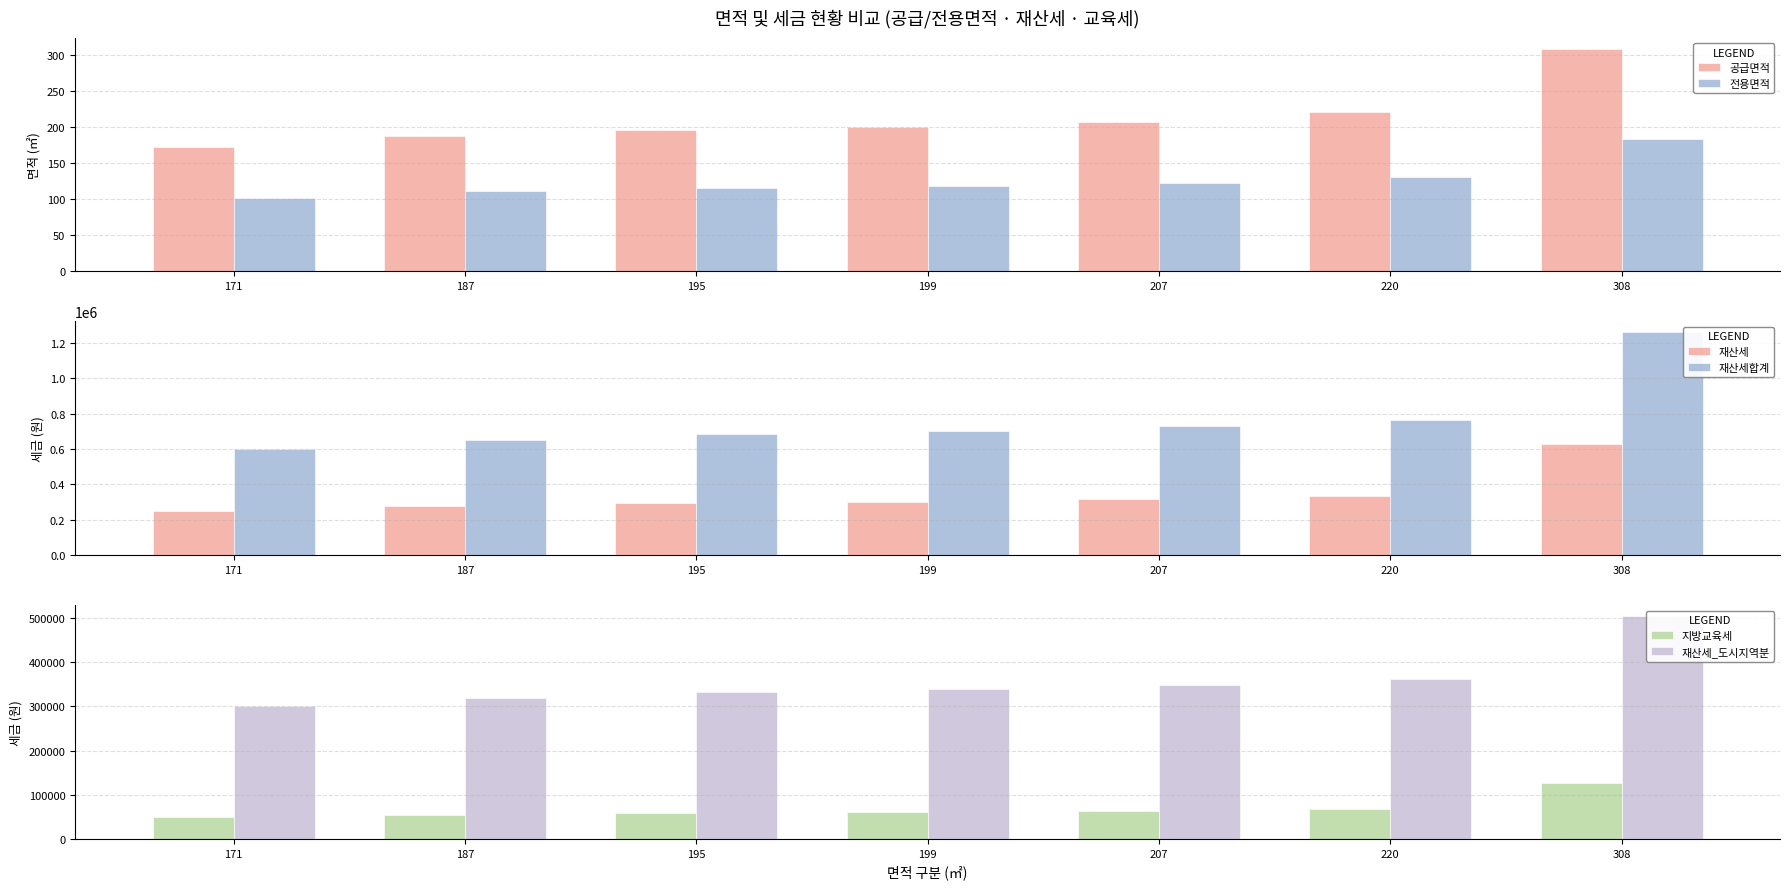

Which series has the largest total across all categories?

재산세합계